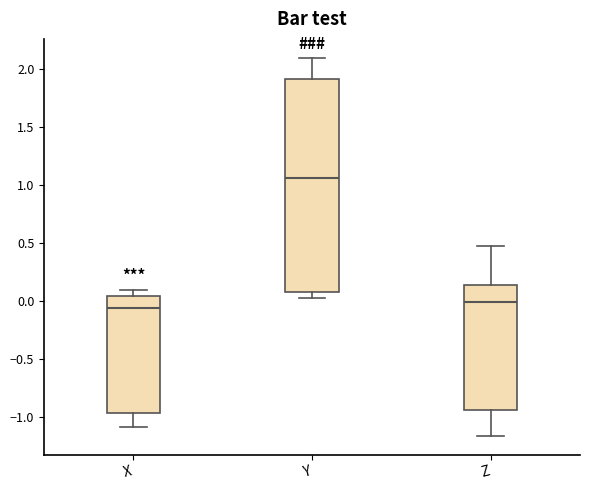

Reading left to right, transcribe this box plot: for each box, give where its median line is, the range the box spans, and where its two whiskers end, as read against the y-axis. The values are not printed on the chart, so give them approximately, as read against the axis.

X: median -0.05, box -0.95 to 0.05, whiskers -1.10 to 0.10
Y: median 1.05, box 0.10 to 1.90, whiskers 0.05 to 2.10
Z: median 0.00, box -0.95 to 0.15, whiskers -1.15 to 0.50